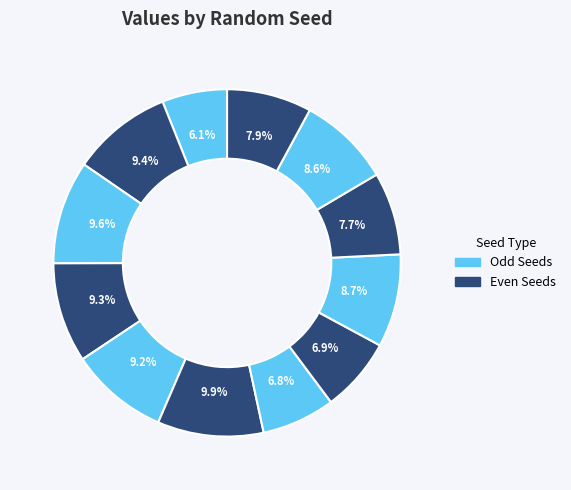

How many slices are in this pie chart?

12